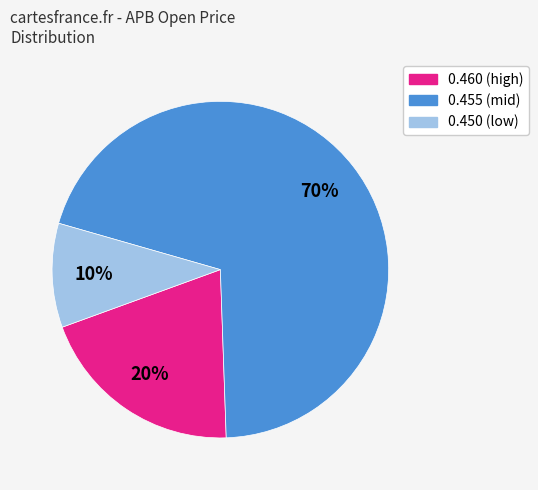

Is there any slice that represents more than half of the pie?

Yes